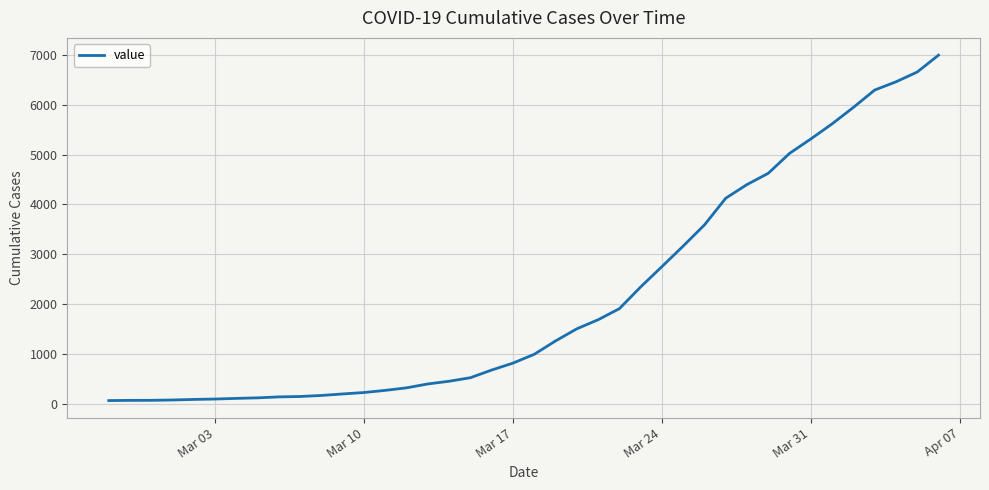

What is the difference between the maximum and minimum values?

6931